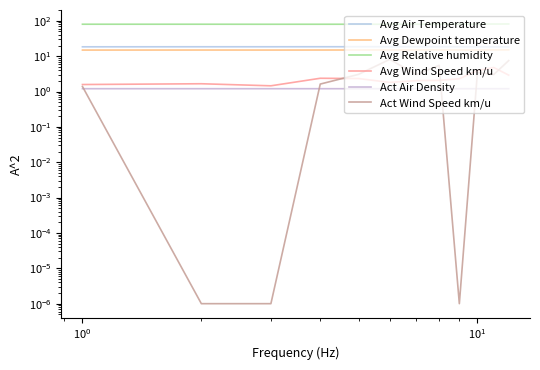

What is the approximate value of Act Air Density at 9?

1.2